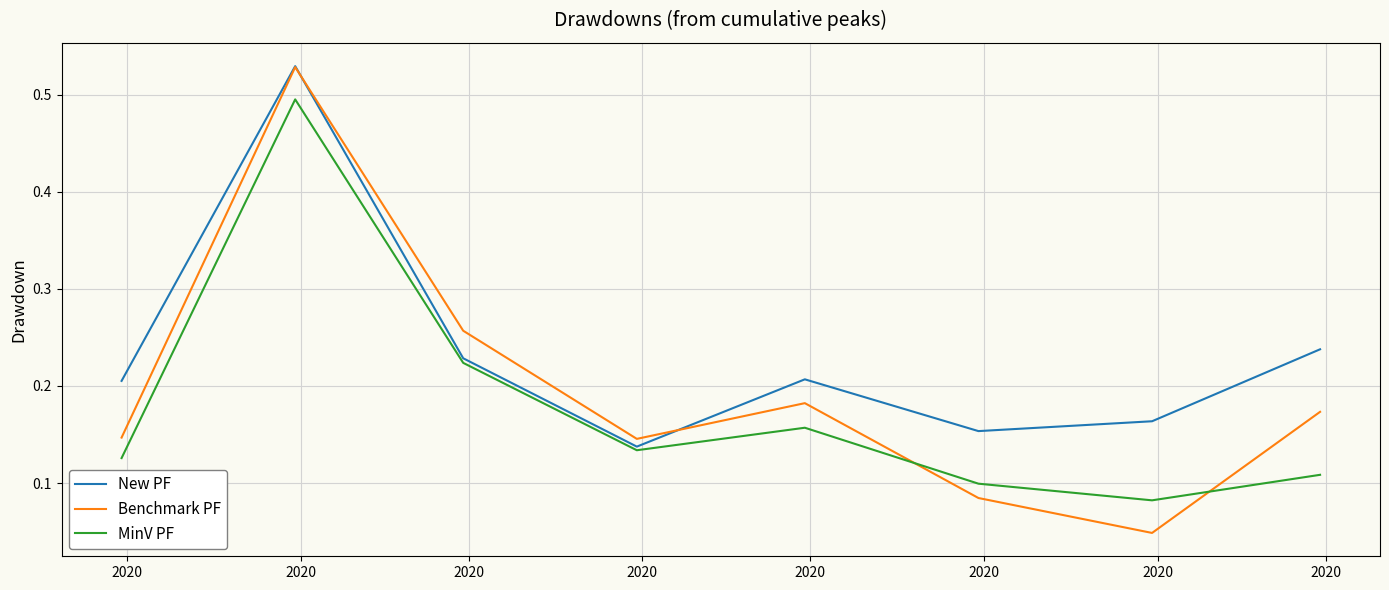

Which series has the largest total across all categories?

New PF